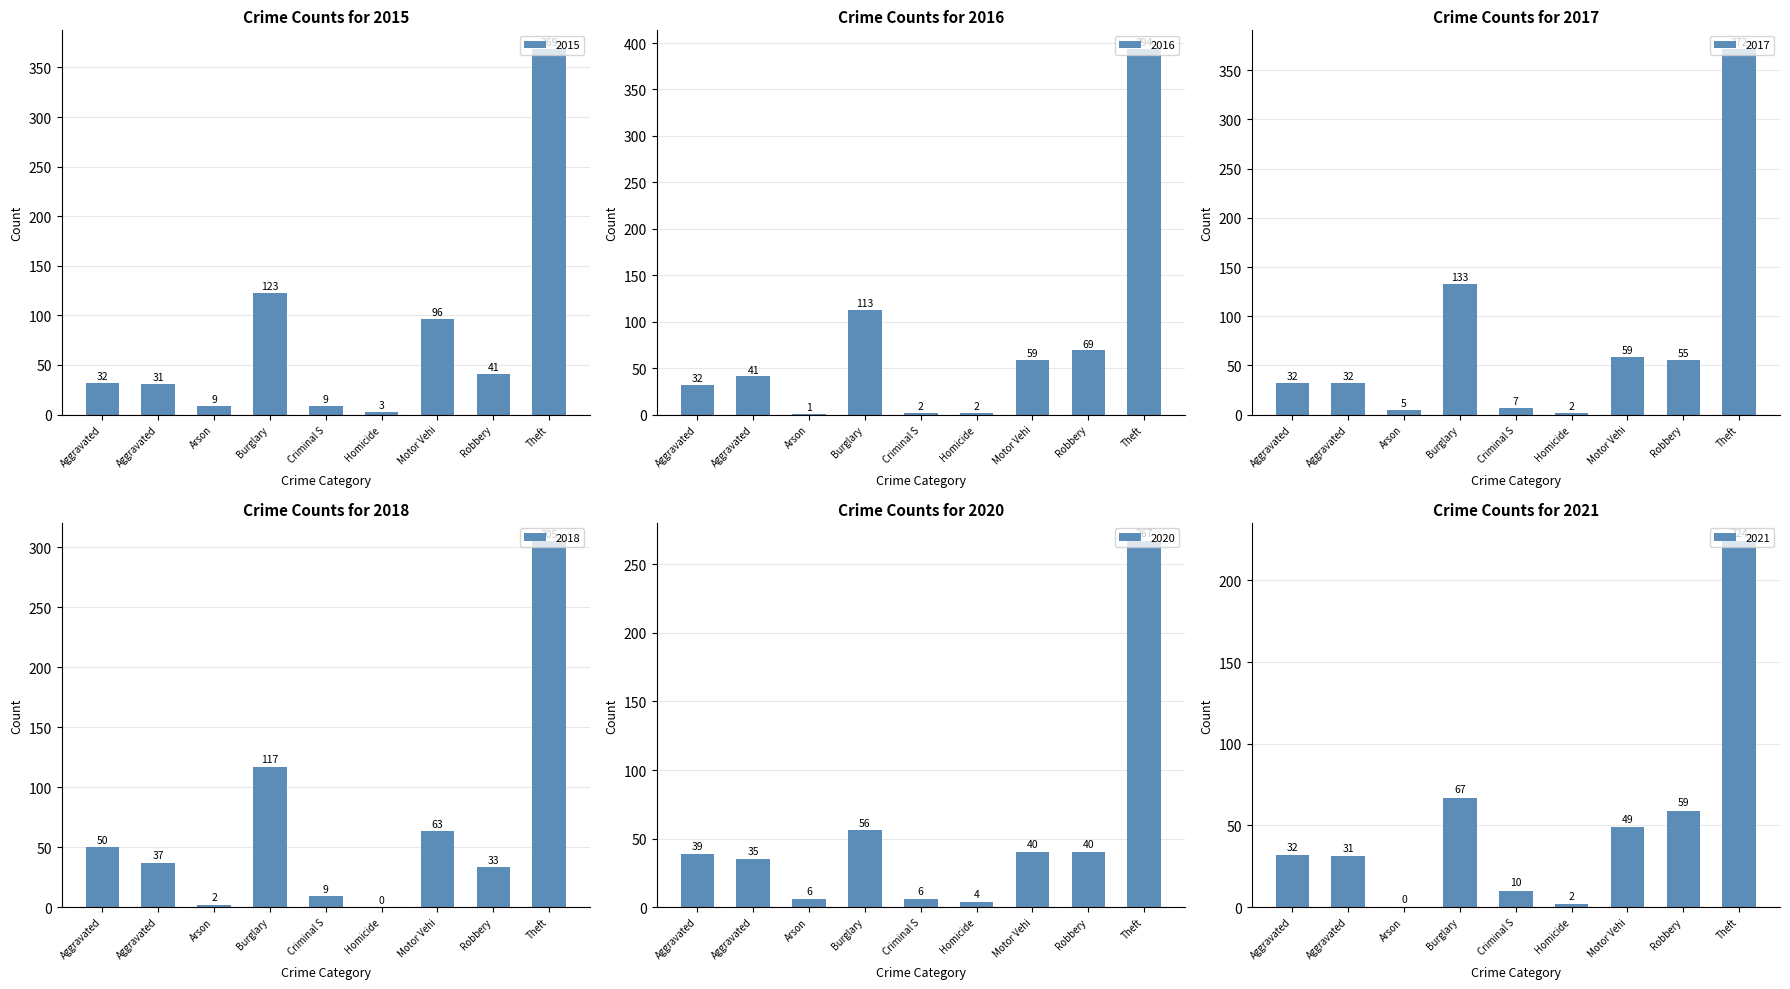

What is the maximum value shown in the chart?

394